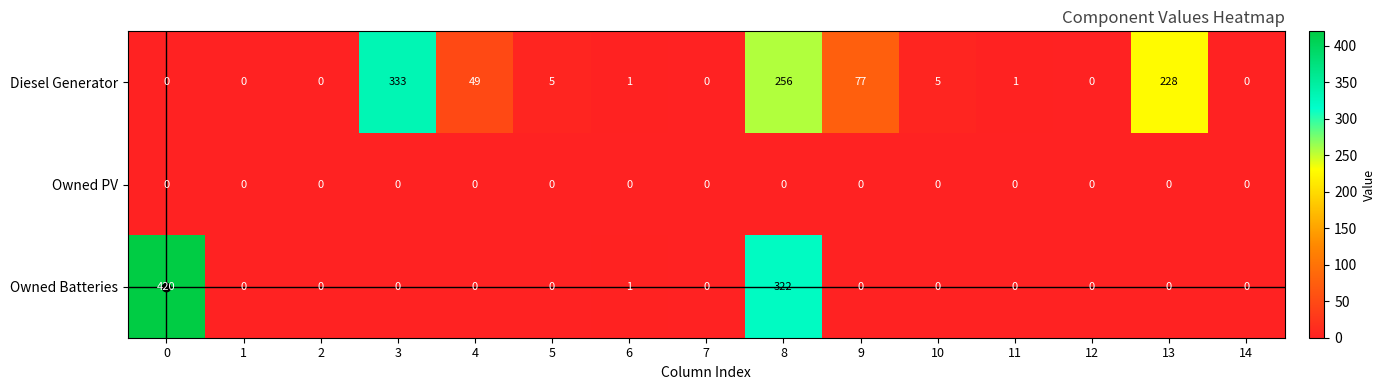

List the series in order of their overall mean, highest first.

Diesel Generator, Owned Batteries, Owned PV